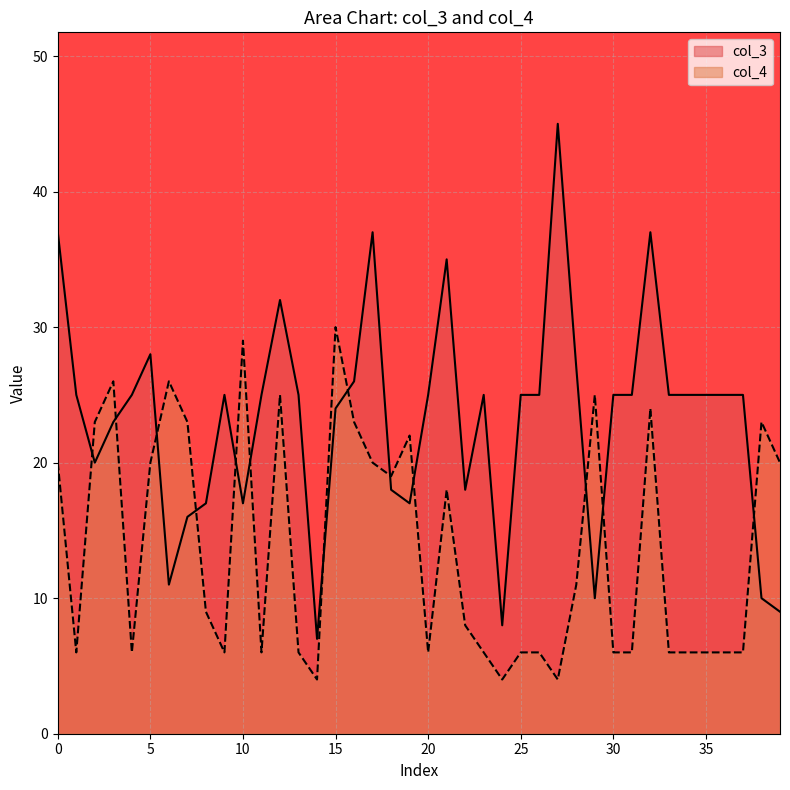

Which category has the highest value in the col_4 series?

15